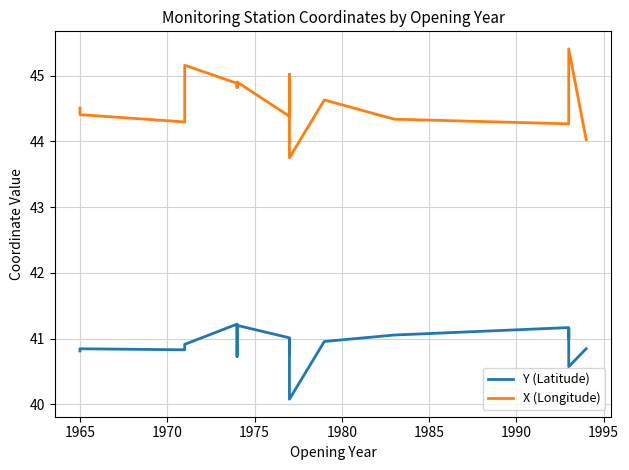

Is the value of X (Longitude) at 13 greater than the value of Y (Latitude) at 1980?

Yes